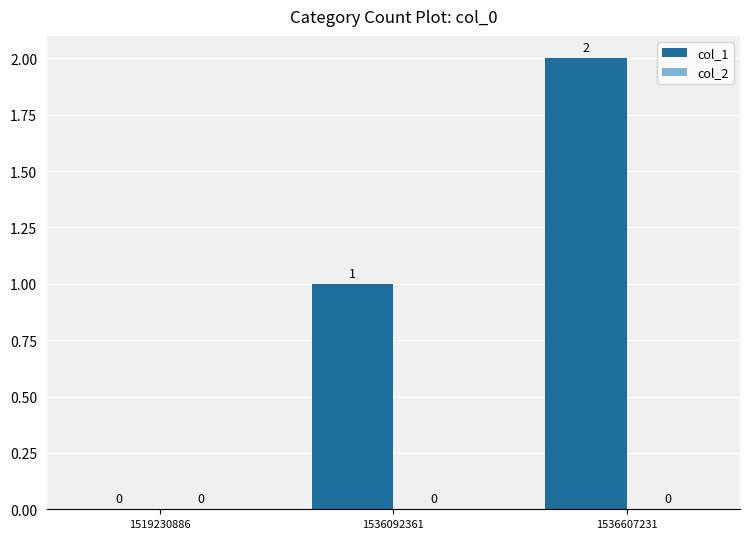

At which label is the value closest to 1?

1536092361